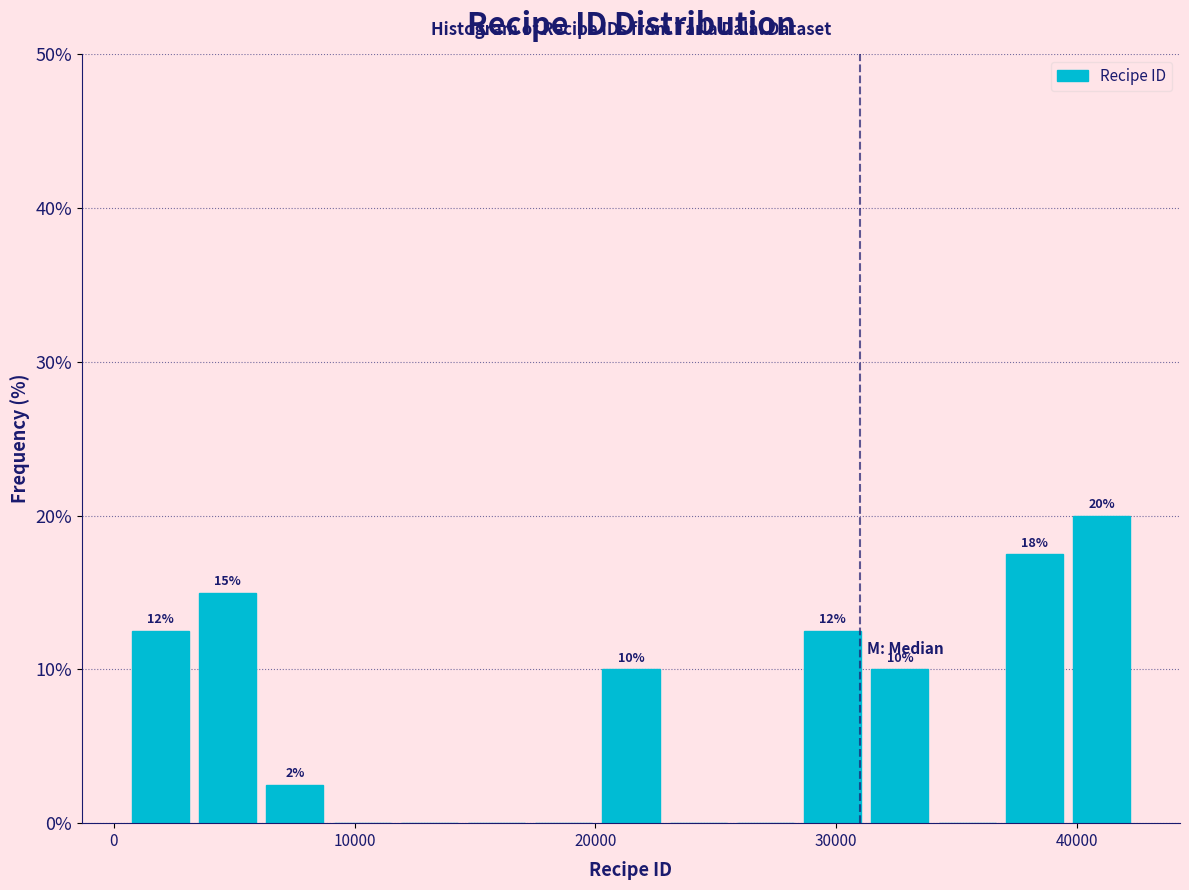

Read against the x-axis, roughly where is the centre of the tallest bar?

41000